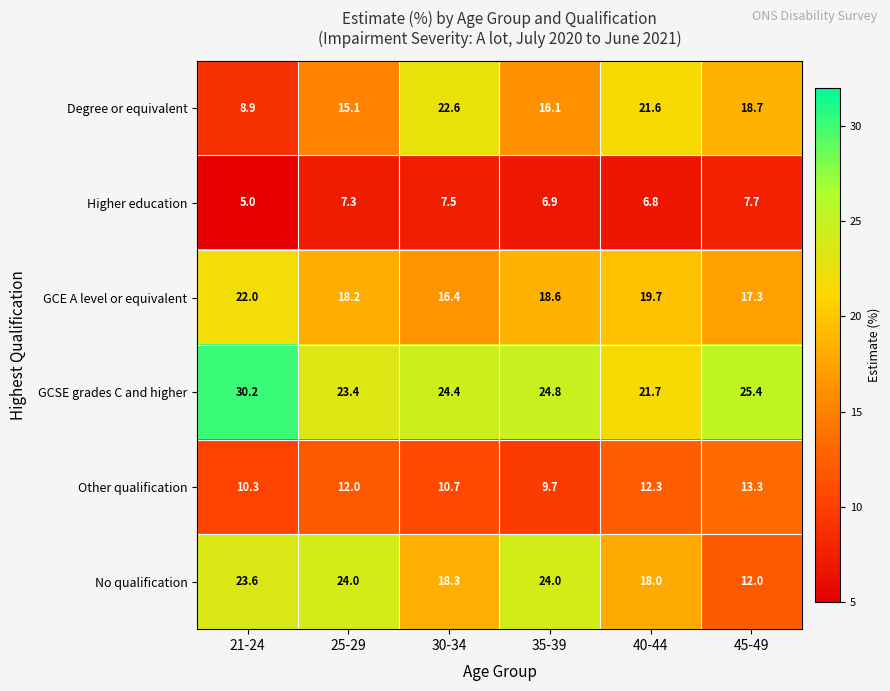

Which series has the largest total across all categories?

GCSE grades C and higher